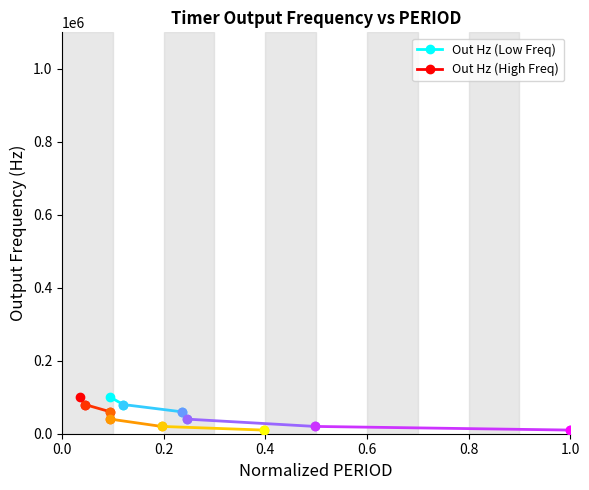

Which series has the largest total across all categories?

Out Hz (Low Freq)